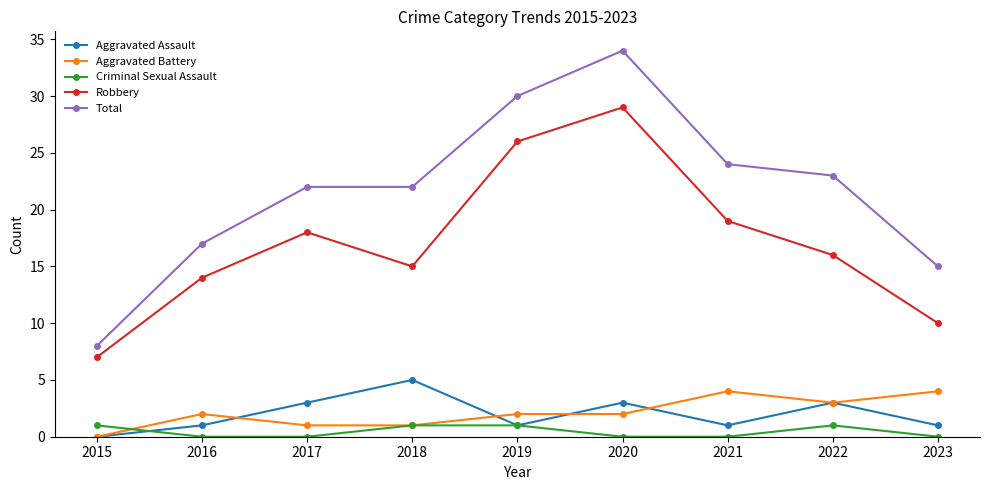

True or false: Aggravated Battery has a value of -2 at 2015.

False